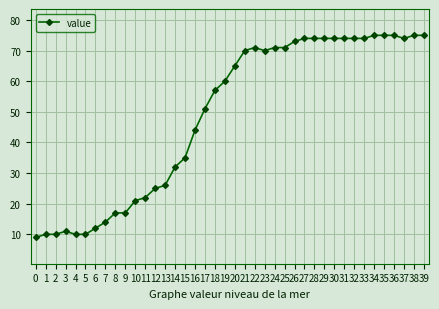

Reading left to right, transcribe all the data shown in this chart.

9	10	10	11	10	10	12	14	17	17	21	22	25	26	32	35	44	51	57	60	65	70	71	70	71	71	73	74	74	74	74	74	74	74	75	75	75	74	75	75